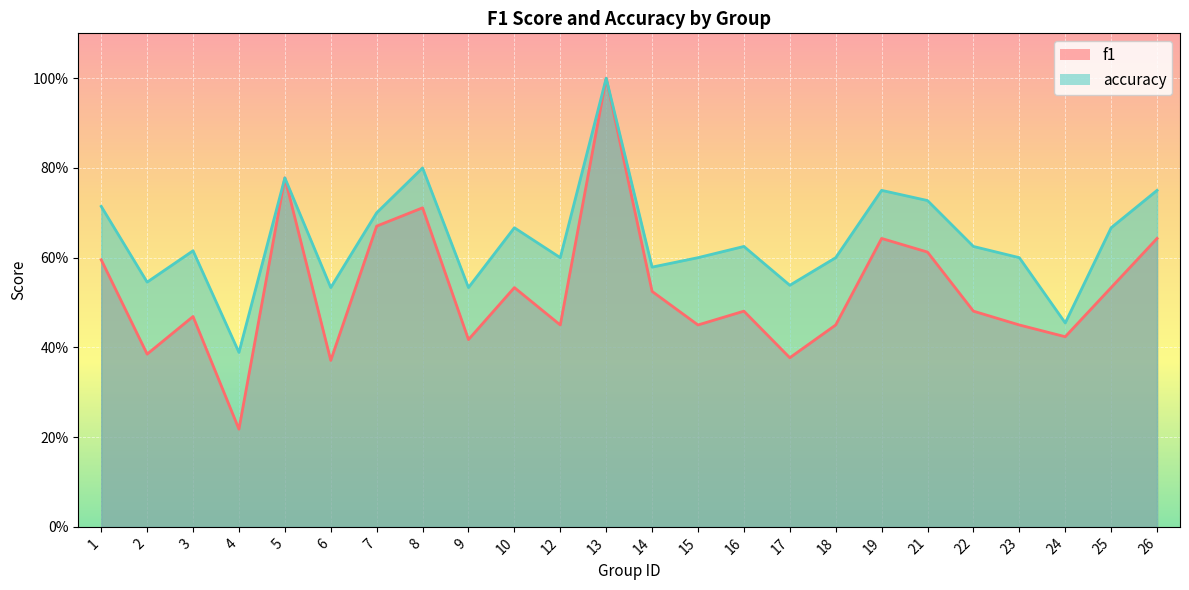

Reading left to right, transcribe all the data shown in this chart.

f1: 0.6	0.4	0.5	0.2	0.8	0.4	0.7	0.7	0.4	0.5	0.5	1.0	0.5	0.5	0.5	0.4	0.5	0.6	0.6	0.5	0.5	0.4	0.5	0.6
accuracy: 0.7	0.5	0.6	0.4	0.8	0.5	0.7	0.8	0.5	0.7	0.6	1.0	0.6	0.6	0.6	0.5	0.6	0.8	0.7	0.6	0.6	0.5	0.7	0.8